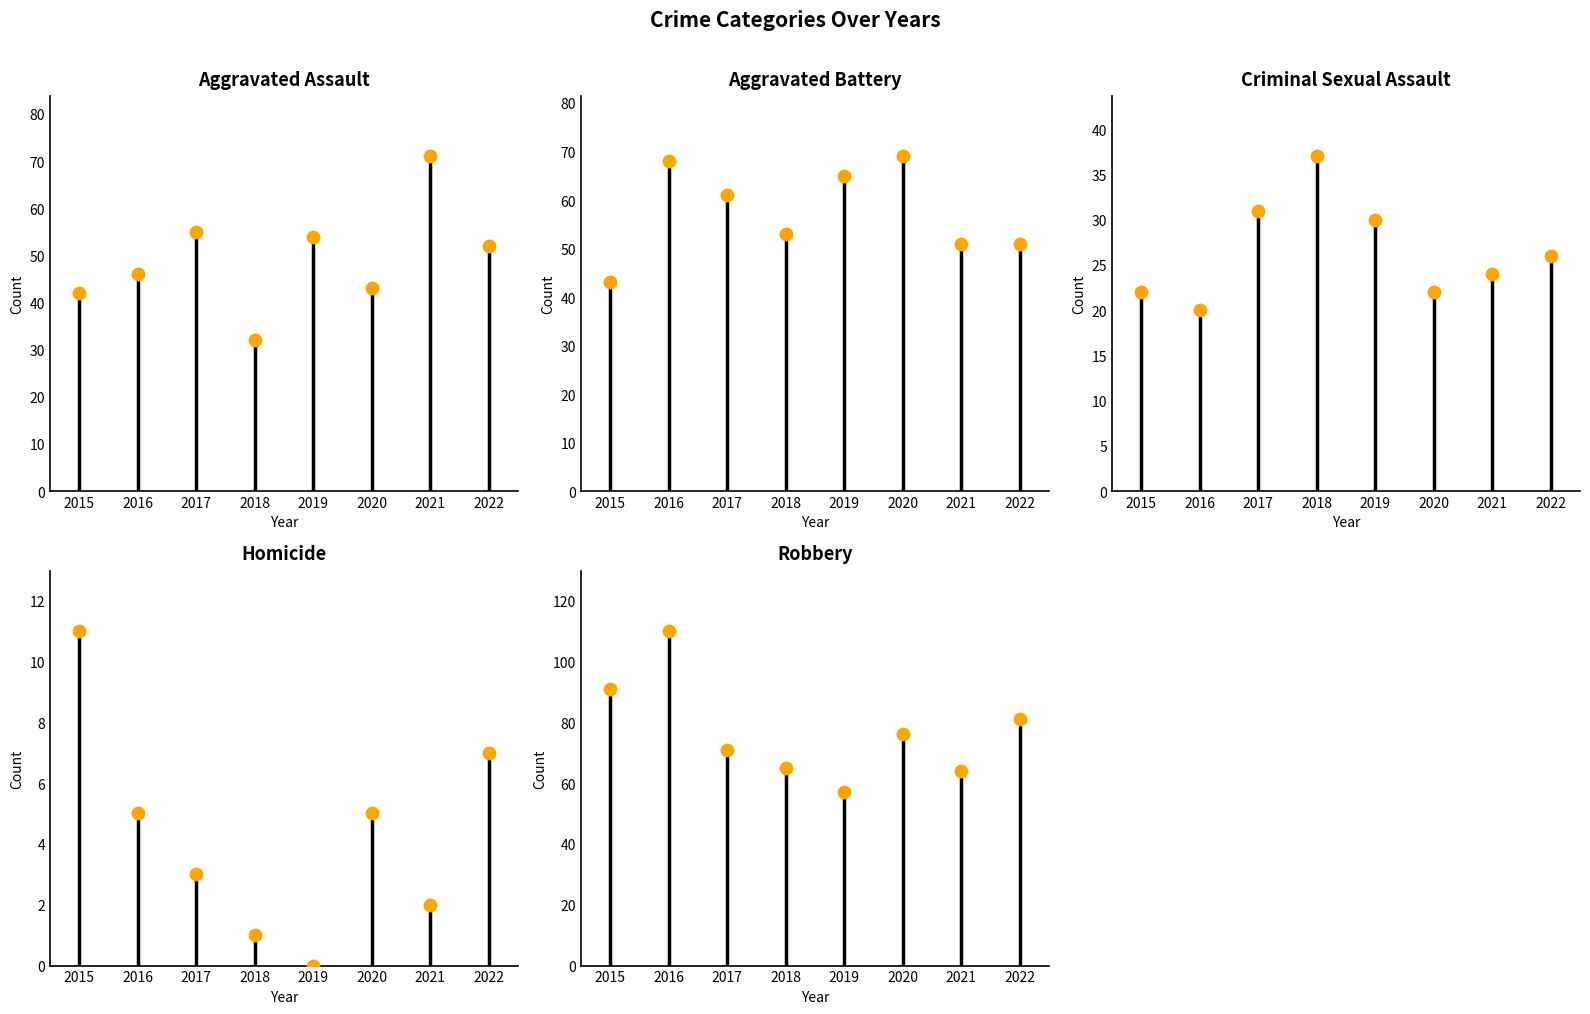

Which series has the largest Y range (max minus min)?

Robbery